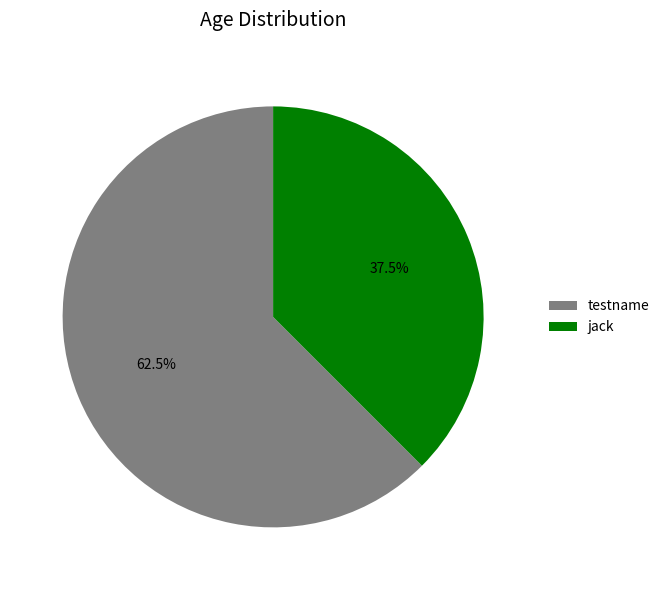

Which category has the smallest portion of the pie?

jack